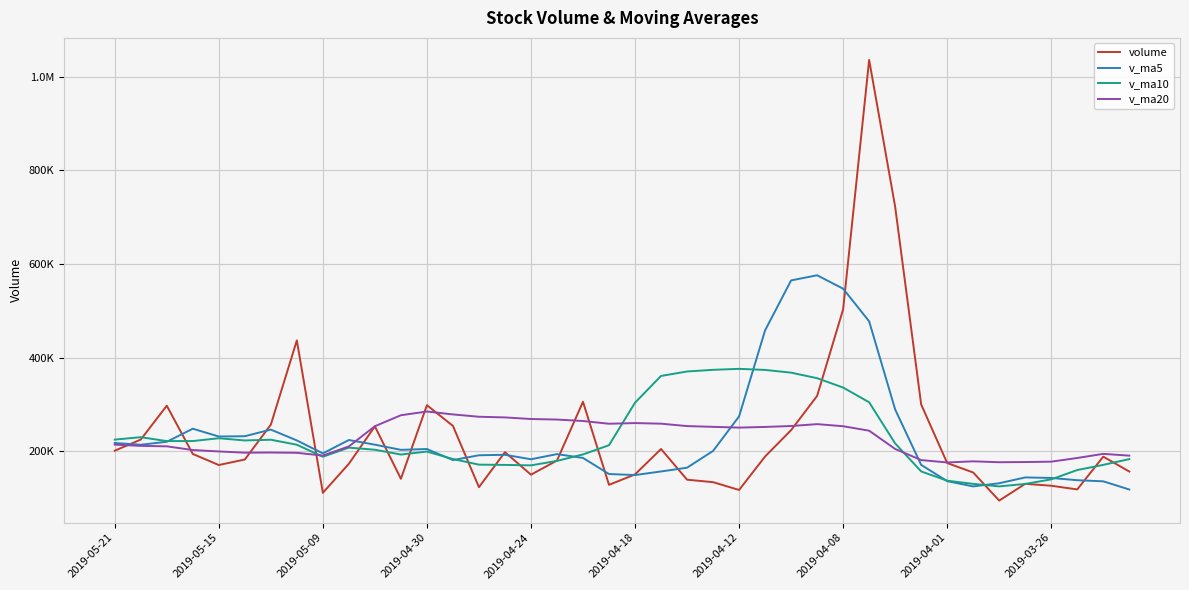

What are all the series names shown in the legend?

volume, v_ma5, v_ma10, v_ma20